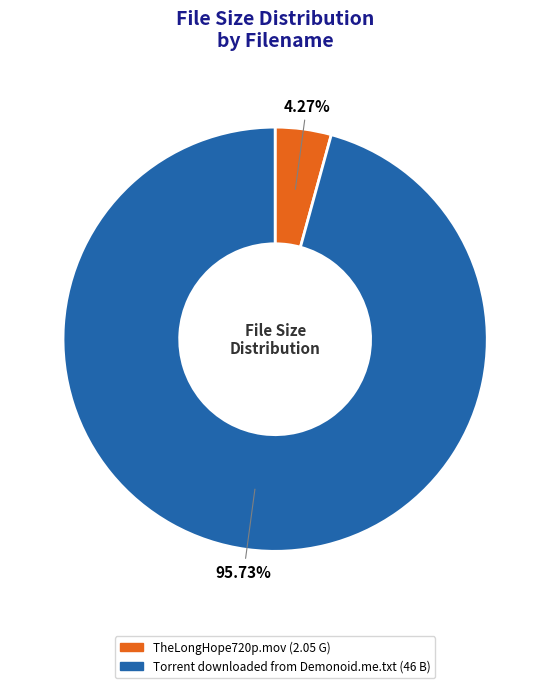

Which slice is the largest?

Torrent downloaded from Demonoid.me.txt